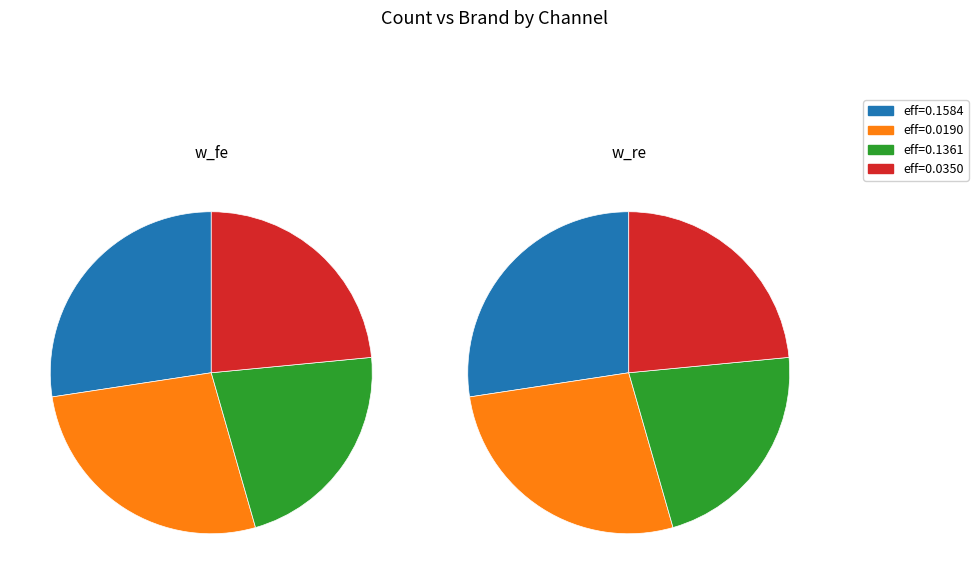

Rank the series by their maximum value, from highest to lowest.

w_fe, w_re